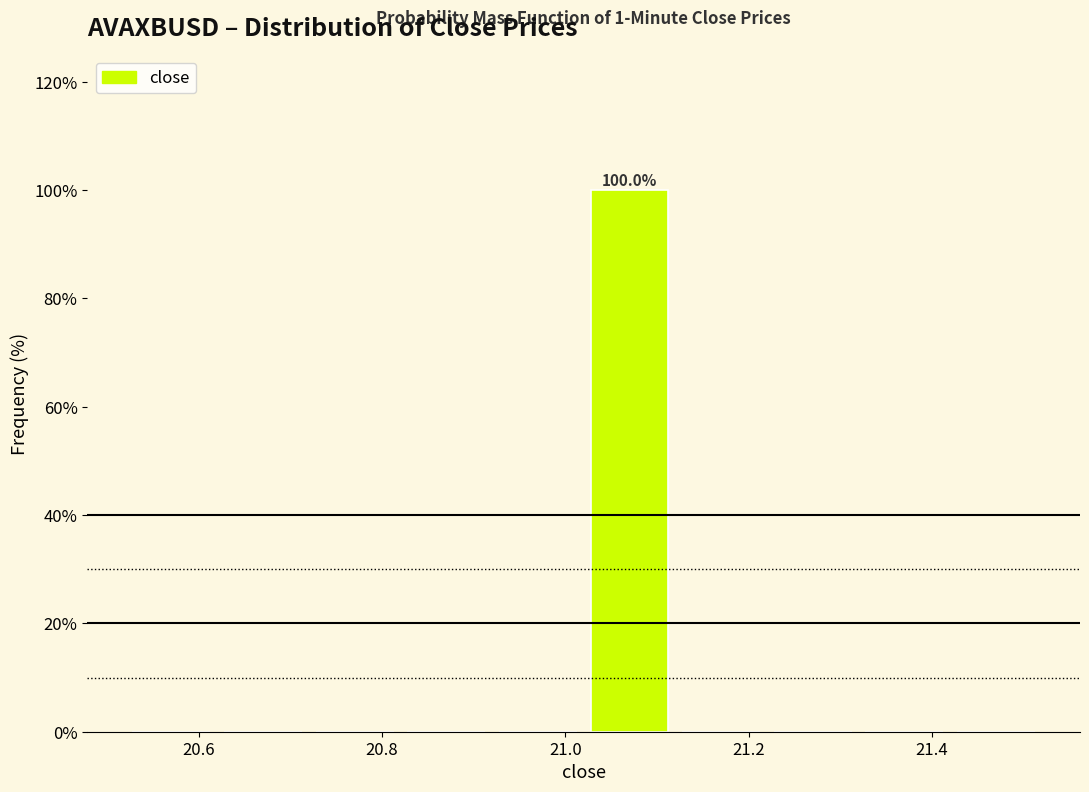

Which range on the x-axis has the tallest bar?

21.02 to 21.12